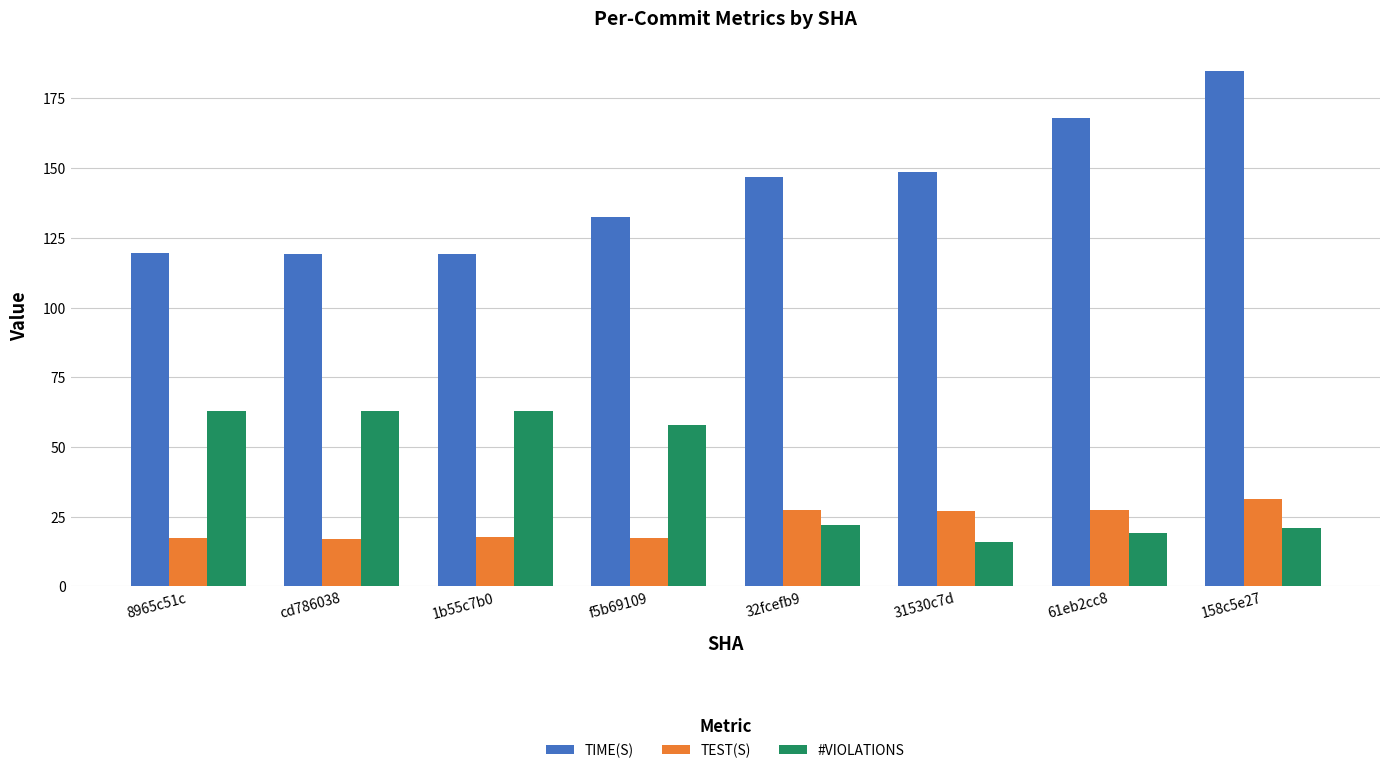

What is the maximum value shown in the chart?

184.8